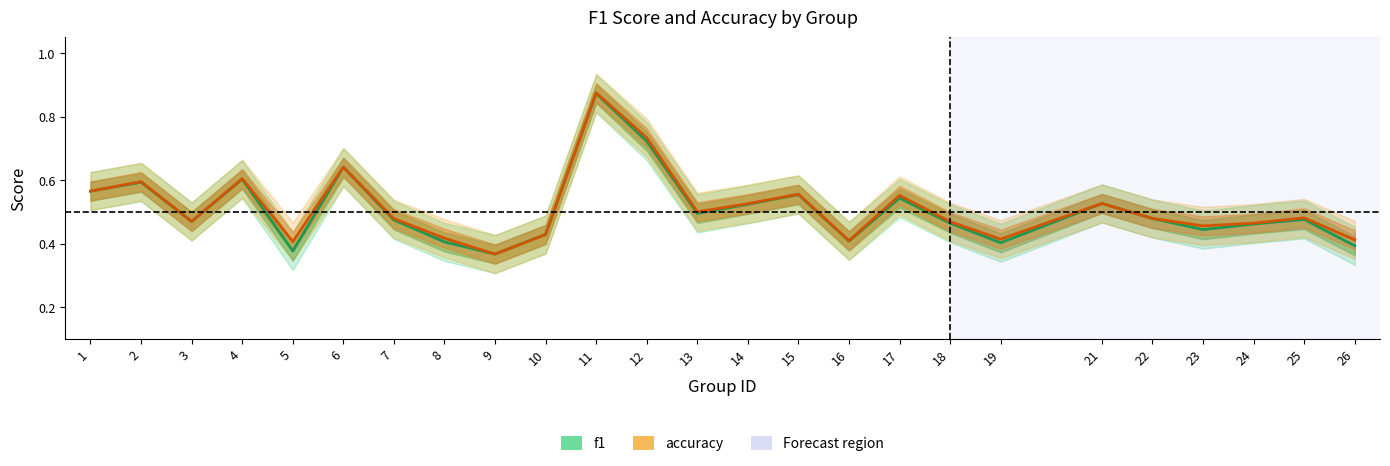

What is the value of the accuracy point at the 1st from the left?

0.6